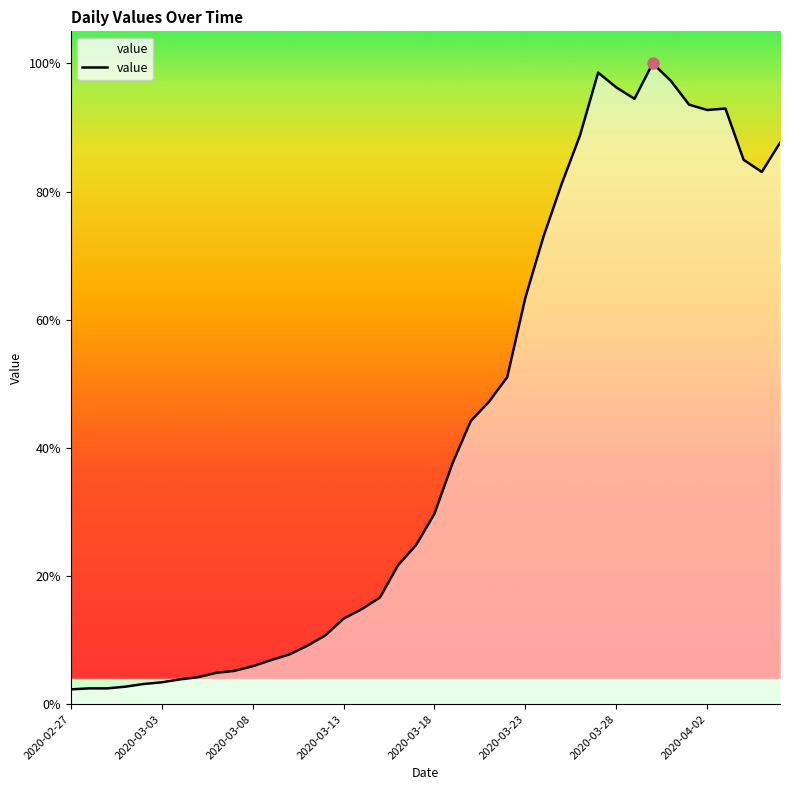

How many interior local valleys (lower than both neighbors) does the data have?

3